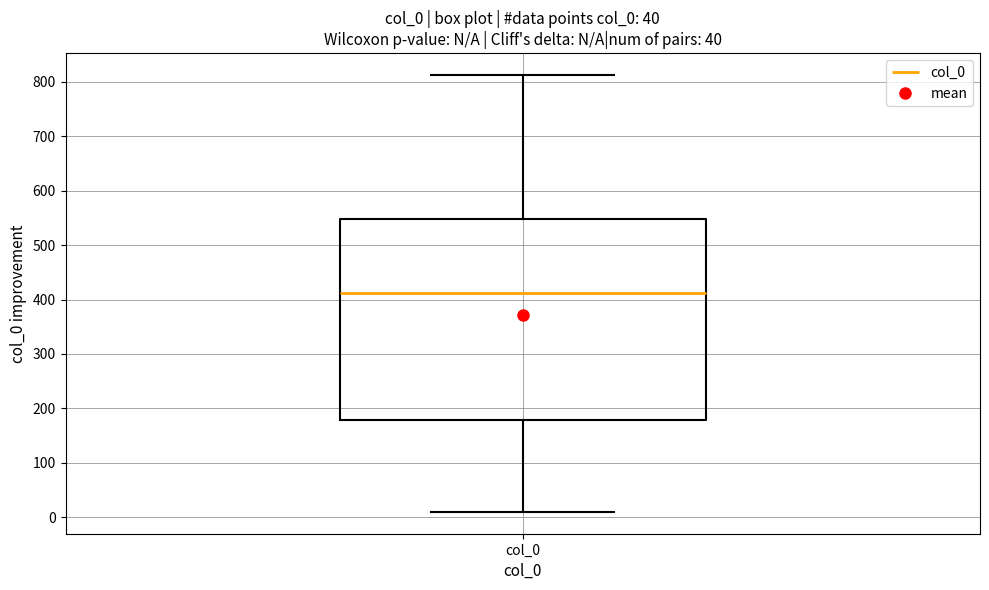

Transcribe this box plot: give where the median line is, the range the box spans, and where the two whiskers end, as read against the y-axis. The values are not printed on the chart, so give them approximately, as read against the axis.

median 410, box 180 to 550, whiskers 10 to 810